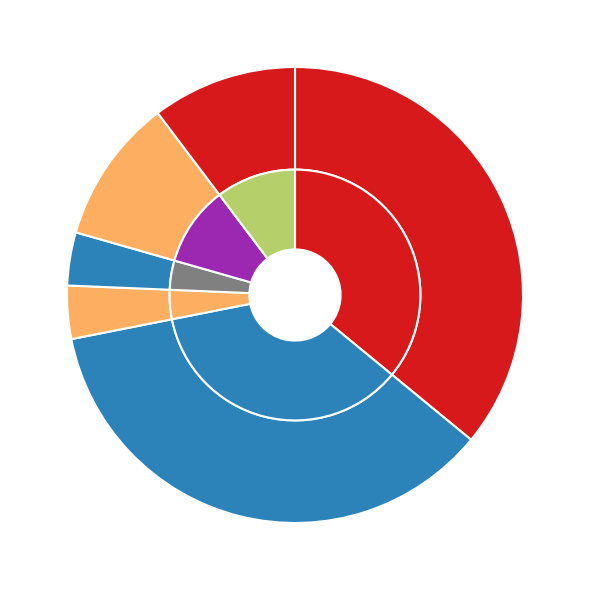

Do 0 and 3 together represent more than half of the pie?

No